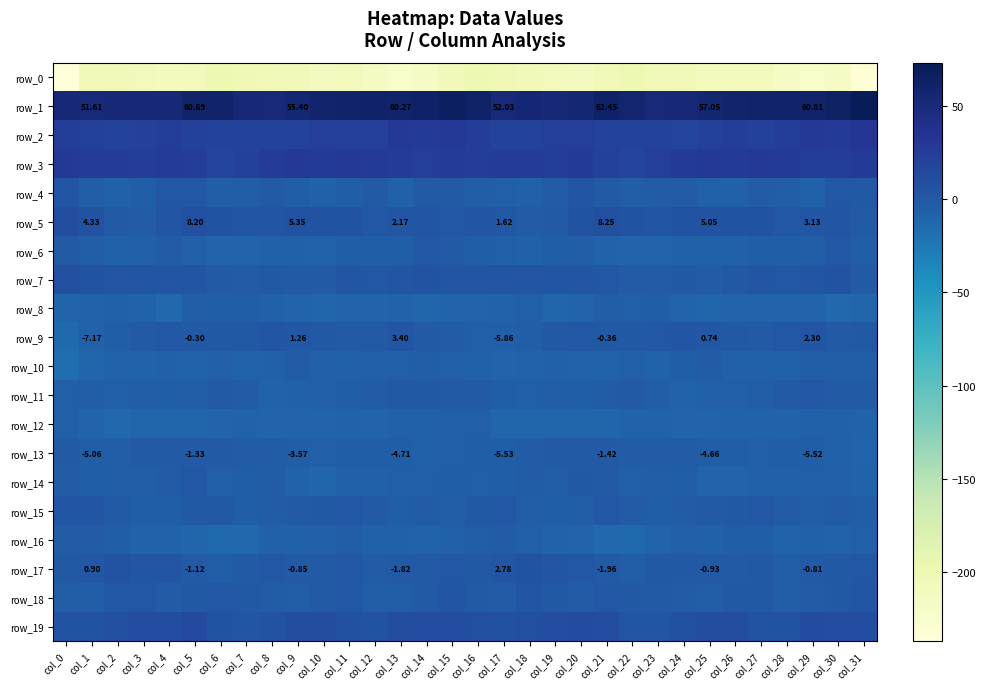

At which category does the chart reach its minimum across all series?

col_0